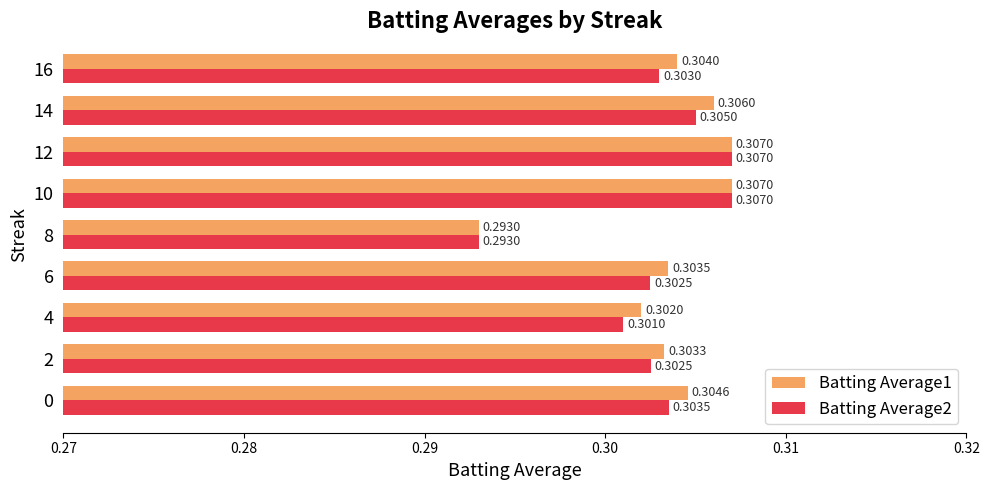

What are all the series names shown in the legend?

Batting Average1, Batting Average2